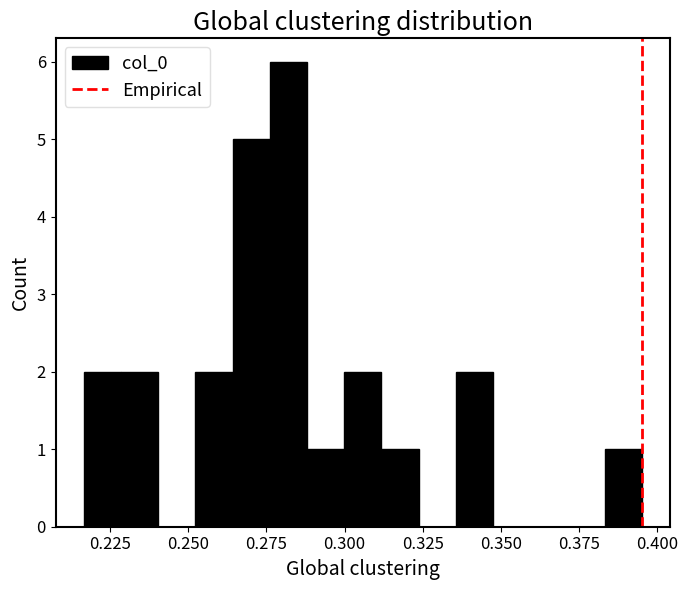

Around what value on the x-axis is the tallest bar? Give the approximate position of its centre, as read against the axis.

0.280